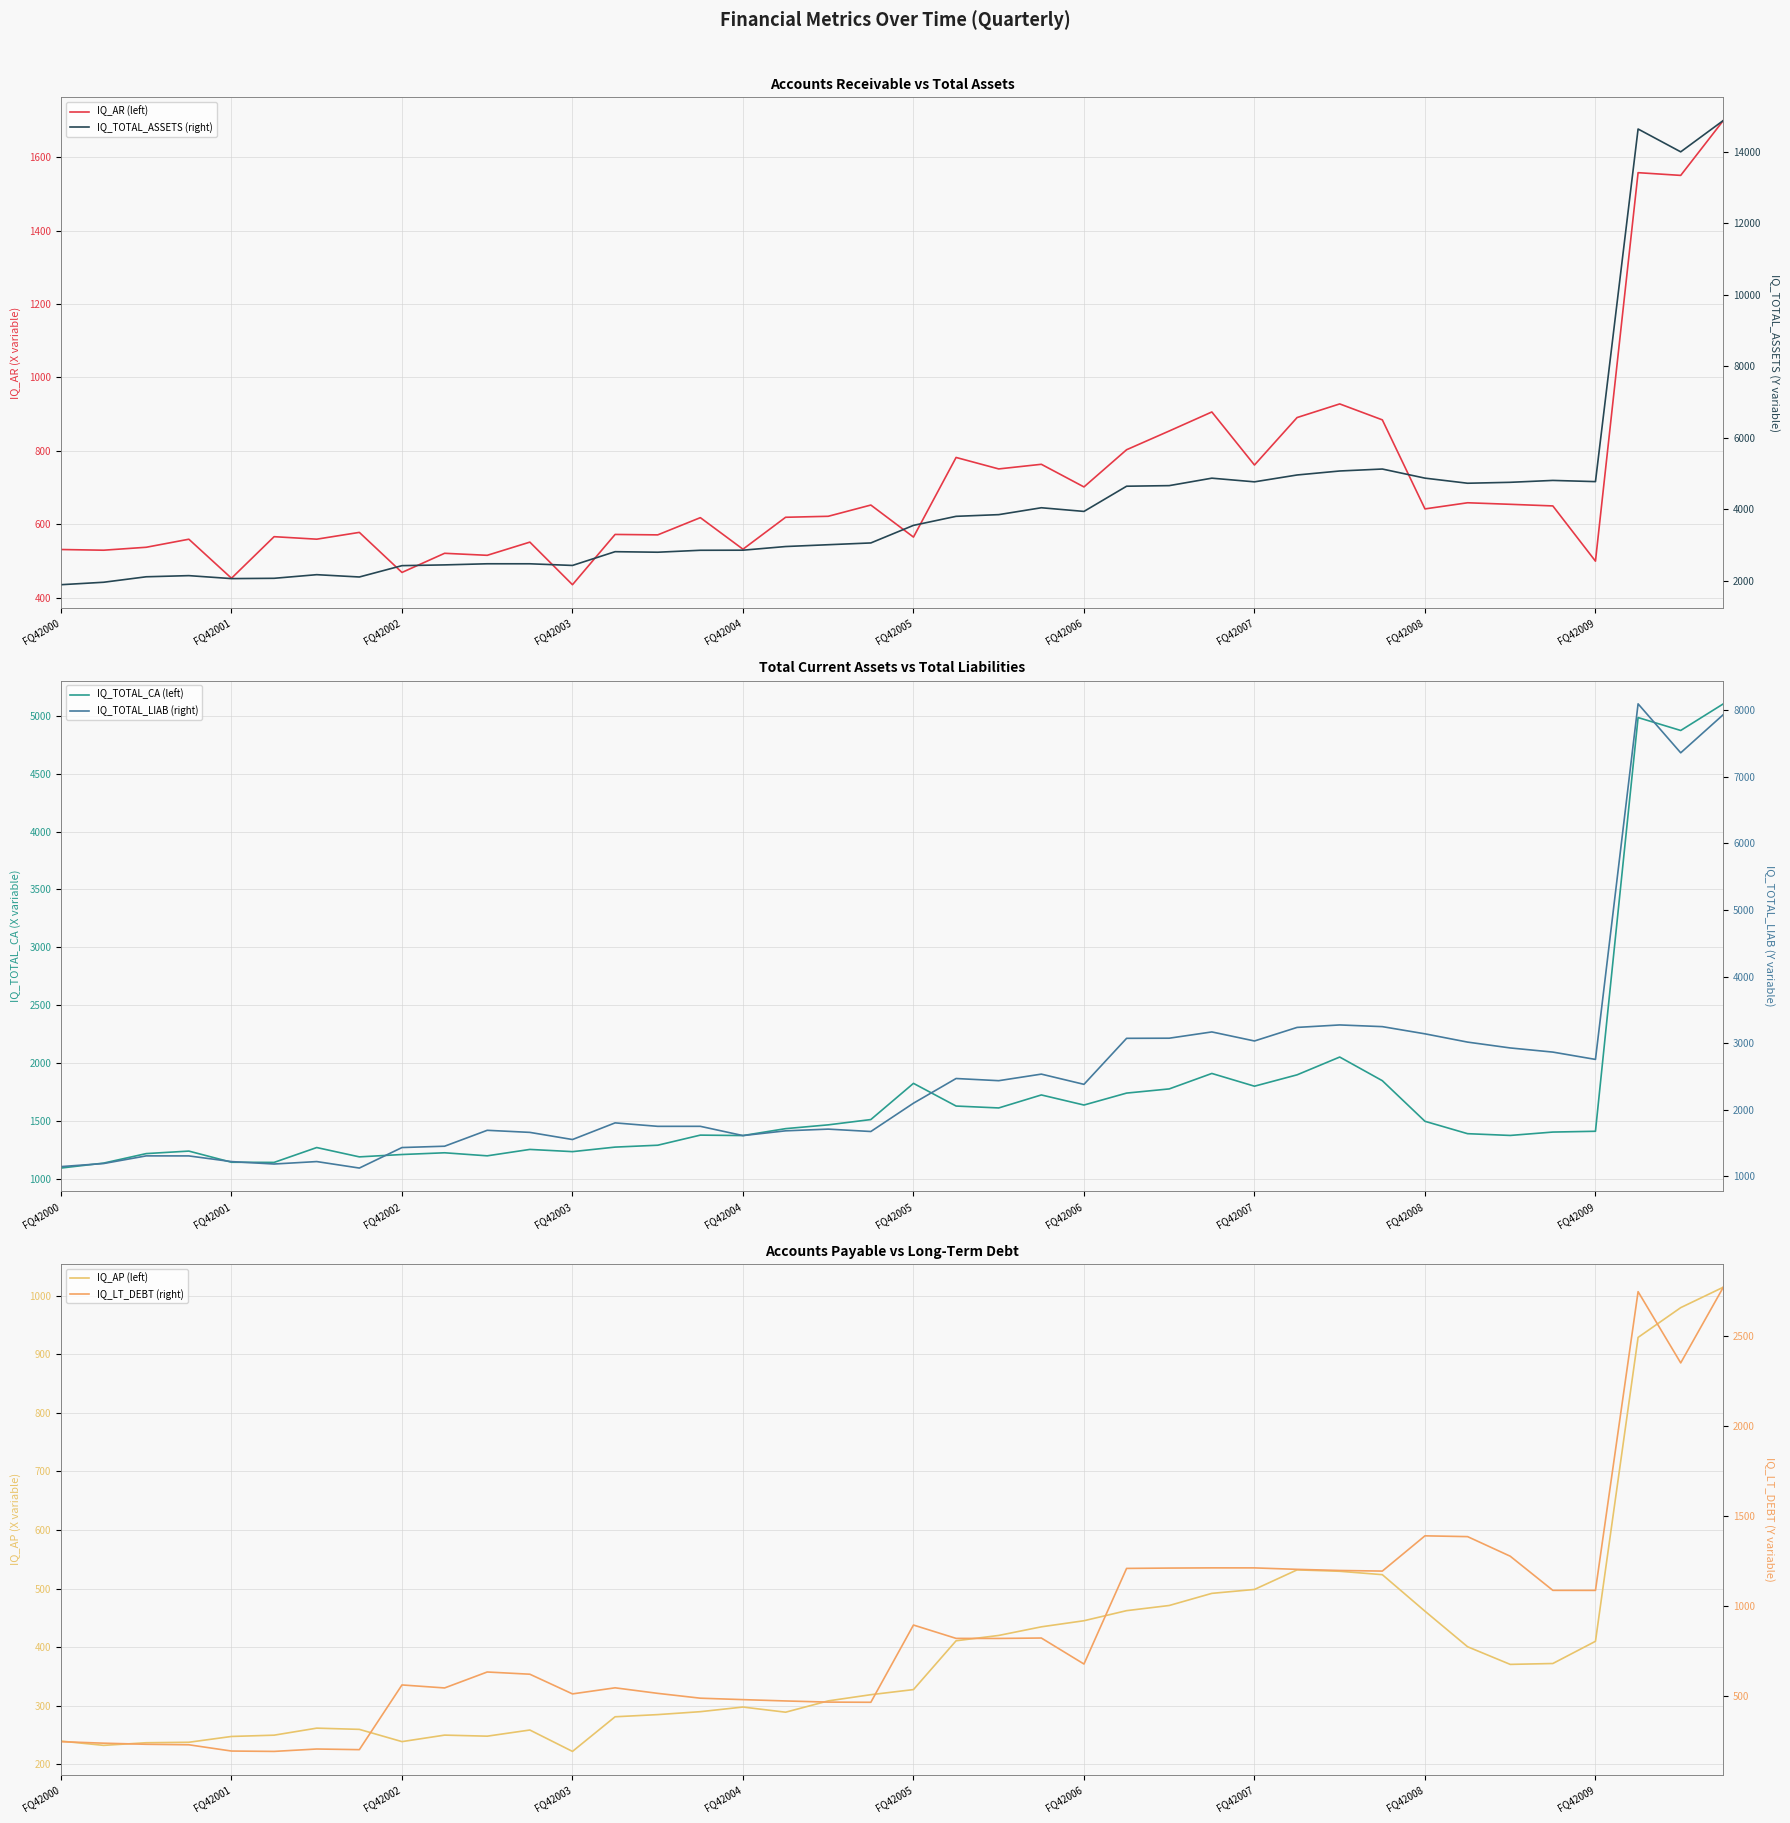

What is the difference between the second highest and minimum values in the IQ_LT_DEBT (right) series?

2548.6